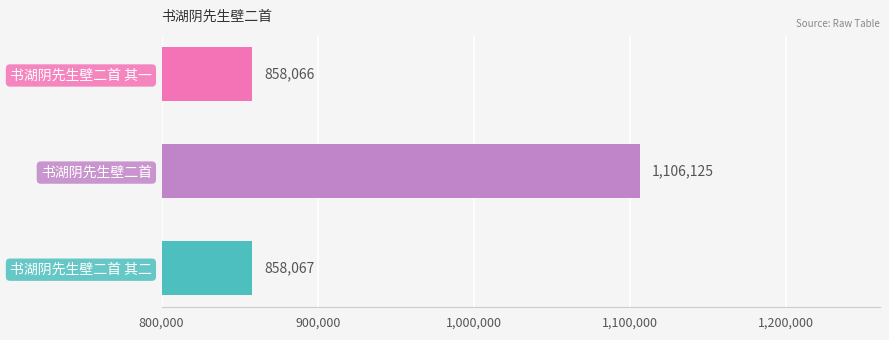

At which category does the chart reach its peak across all series?

书湖阴先生壁二首